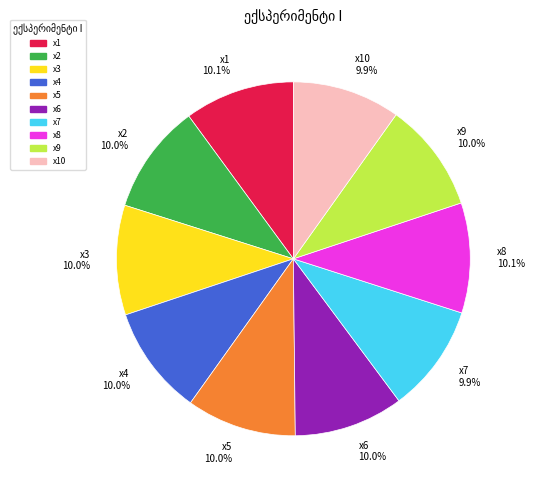

What is the total percentage of x10 9.9% and x9 10.0%?

19.9%